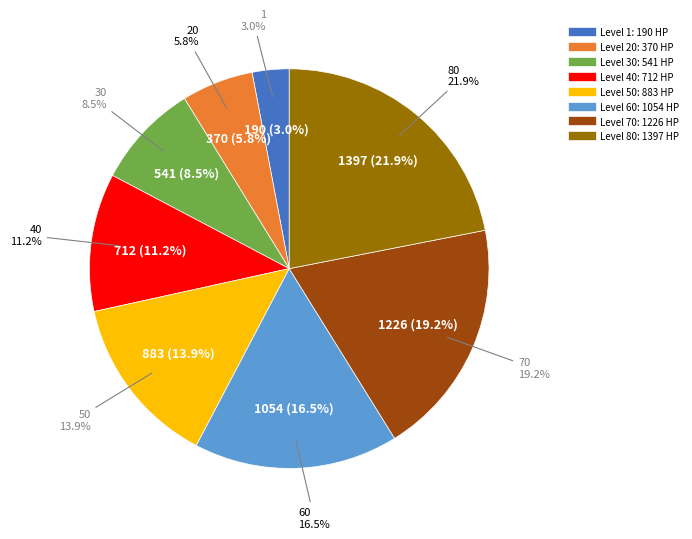

Which category has the biggest portion of the pie?

80